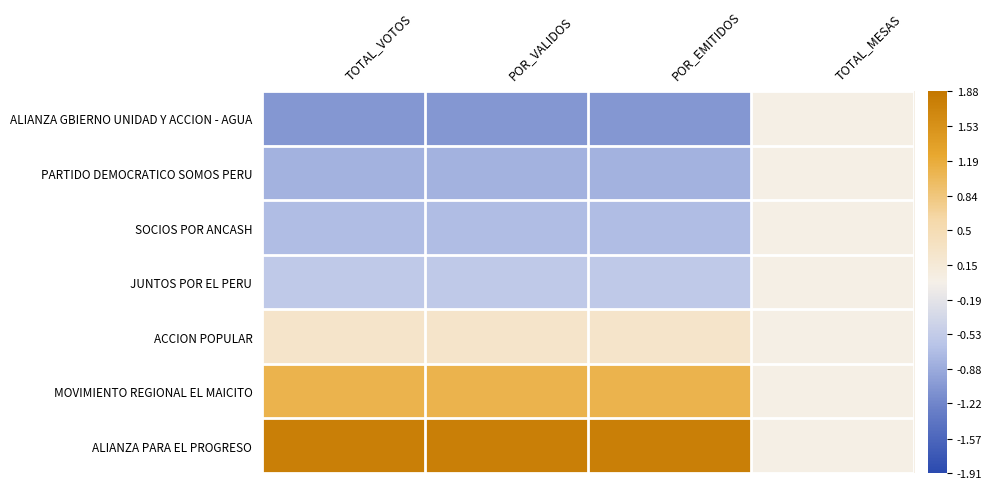

Between TOTAL_VOTOS and TOTAL_MESAS, which series saw the biggest shift?

ALIANZA PARA EL PROGRESO